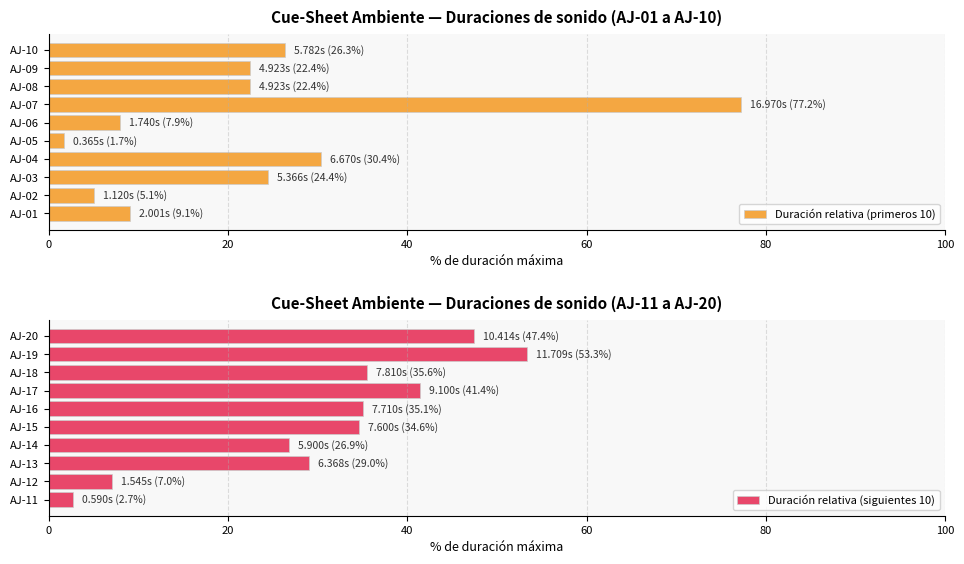

Is it true that Duración relativa (siguientes 10) equals 23.7 at AJ-18?

False